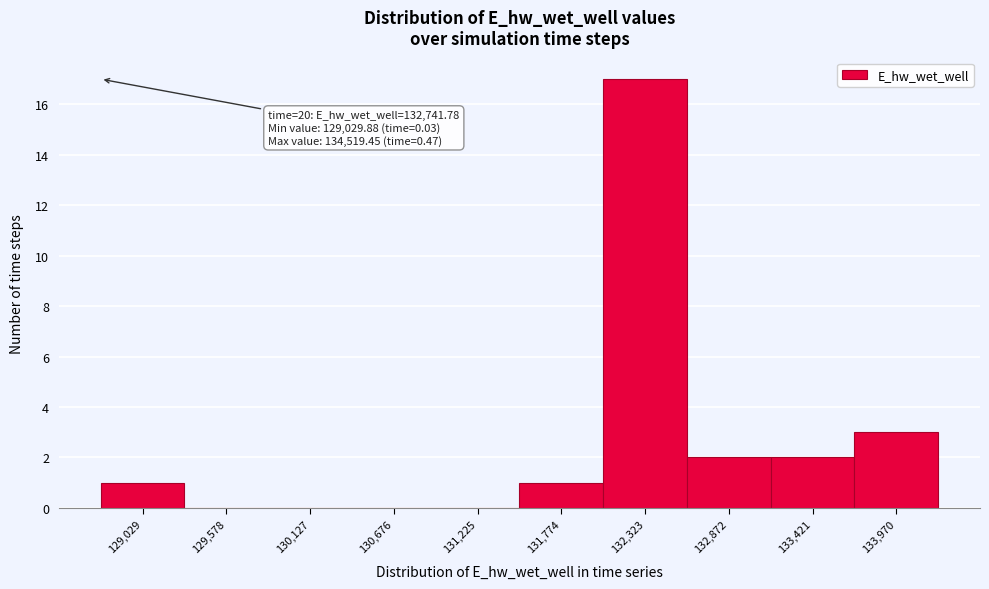

Reading left to right, extract all data points from this chart.

129,029=1	129,578=0	130,127=0	130,676=0	131,225=0	131,774=1	132,323=17	132,872=2	133,421=2	133,970=3